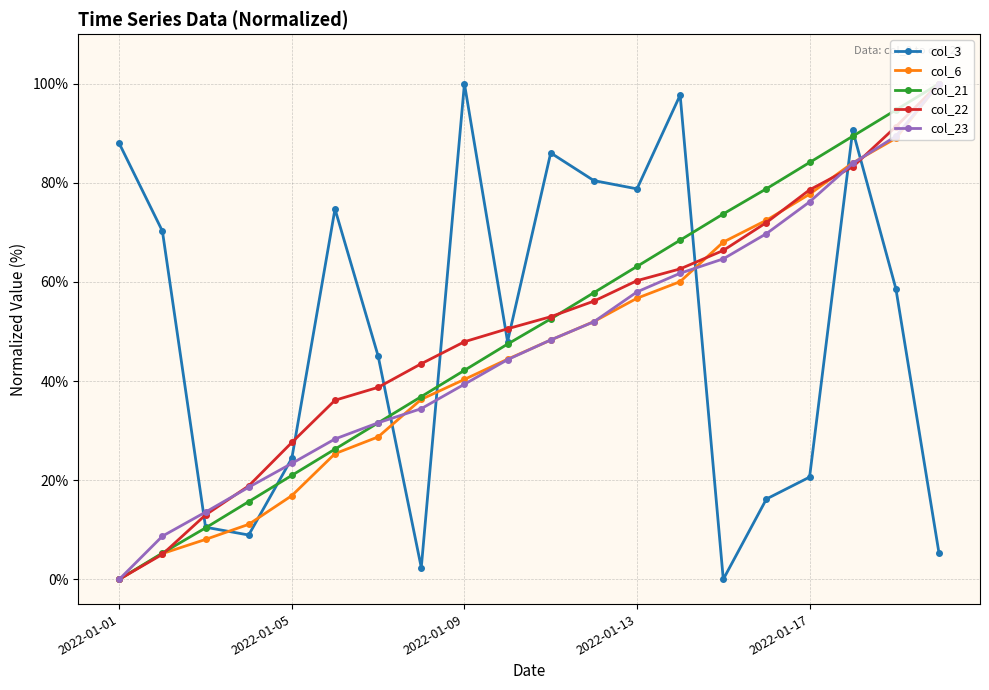

What is the highest value of the col_6 series?

100.0